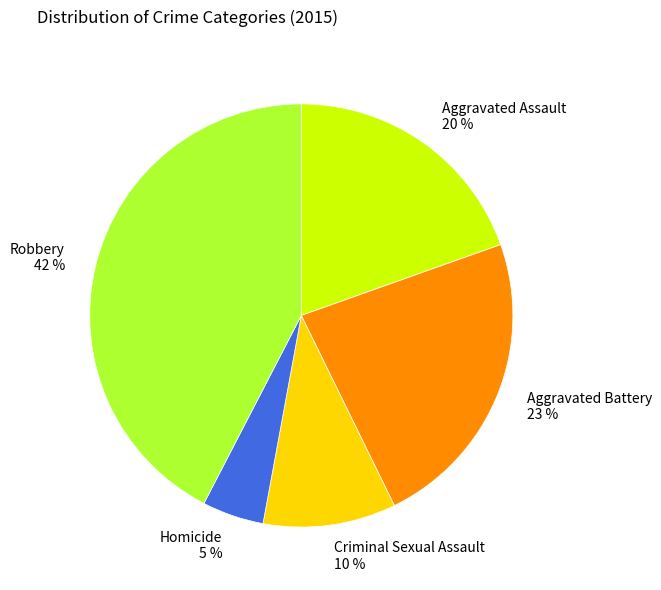

Which slice is the largest?

Robbery